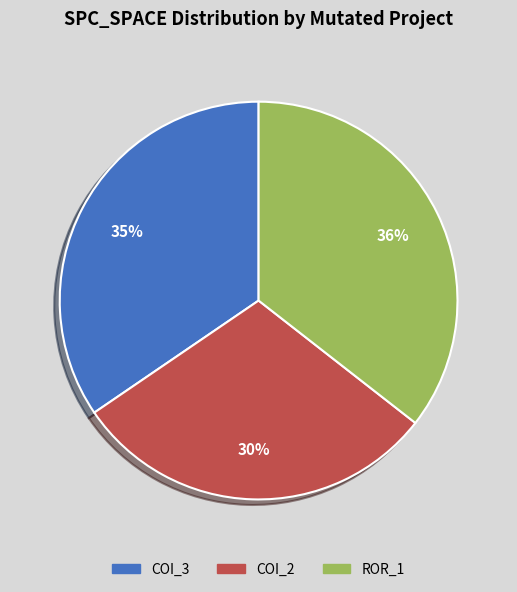

To the nearest percent, what is the average slice percentage?

33%